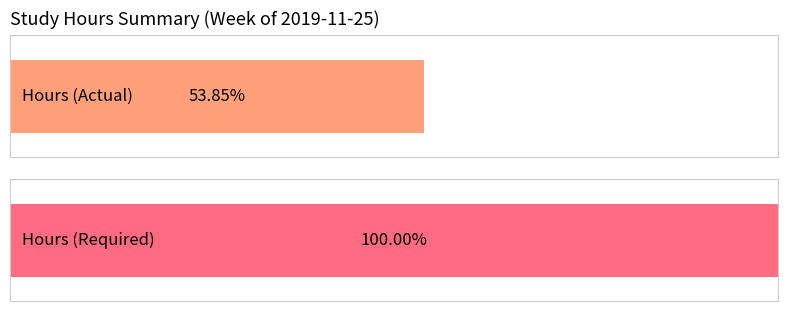

Rank the series by their average value, from lowest to highest.

Hours, Hours Required